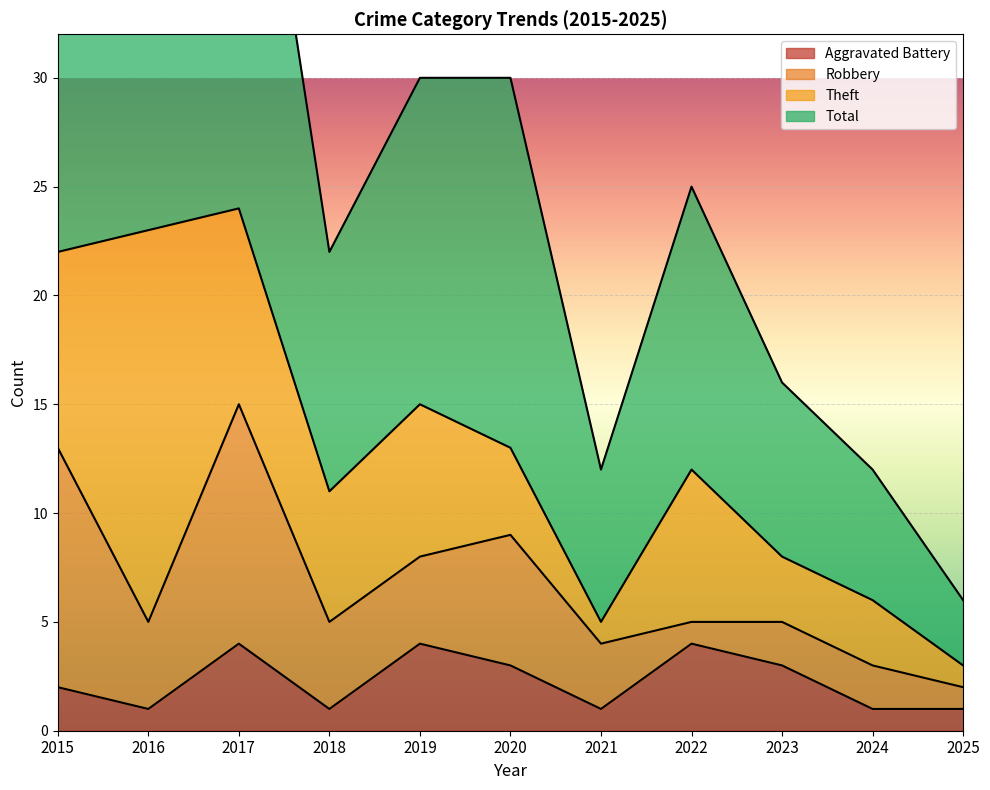

True or false: Total and Aggravated Battery cross at least once.

False